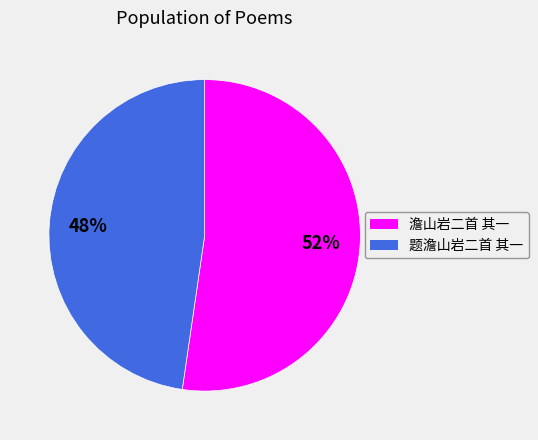

What percentage is the 题澹山岩二首 其一 slice, to the nearest percent?

48%